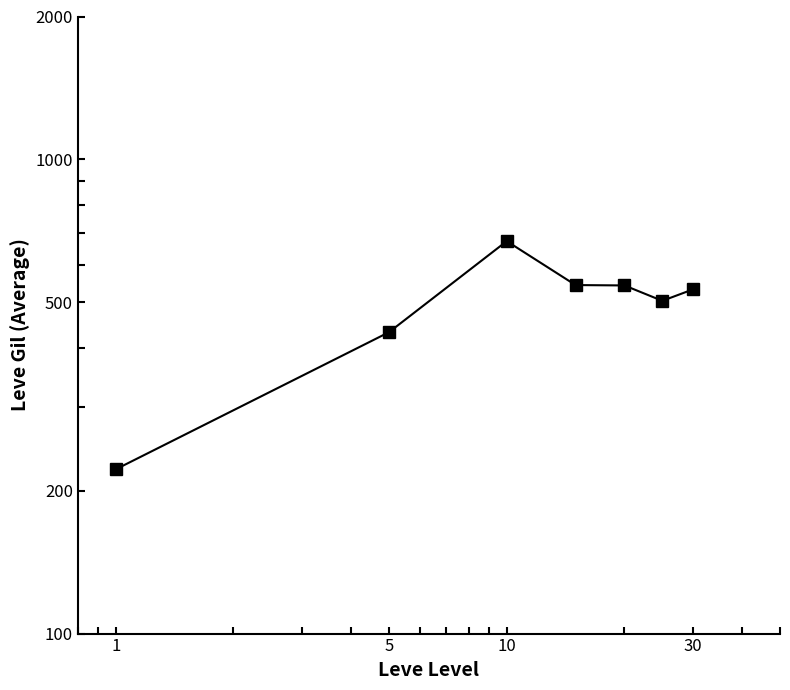

Count the number of values greater than 532.

3